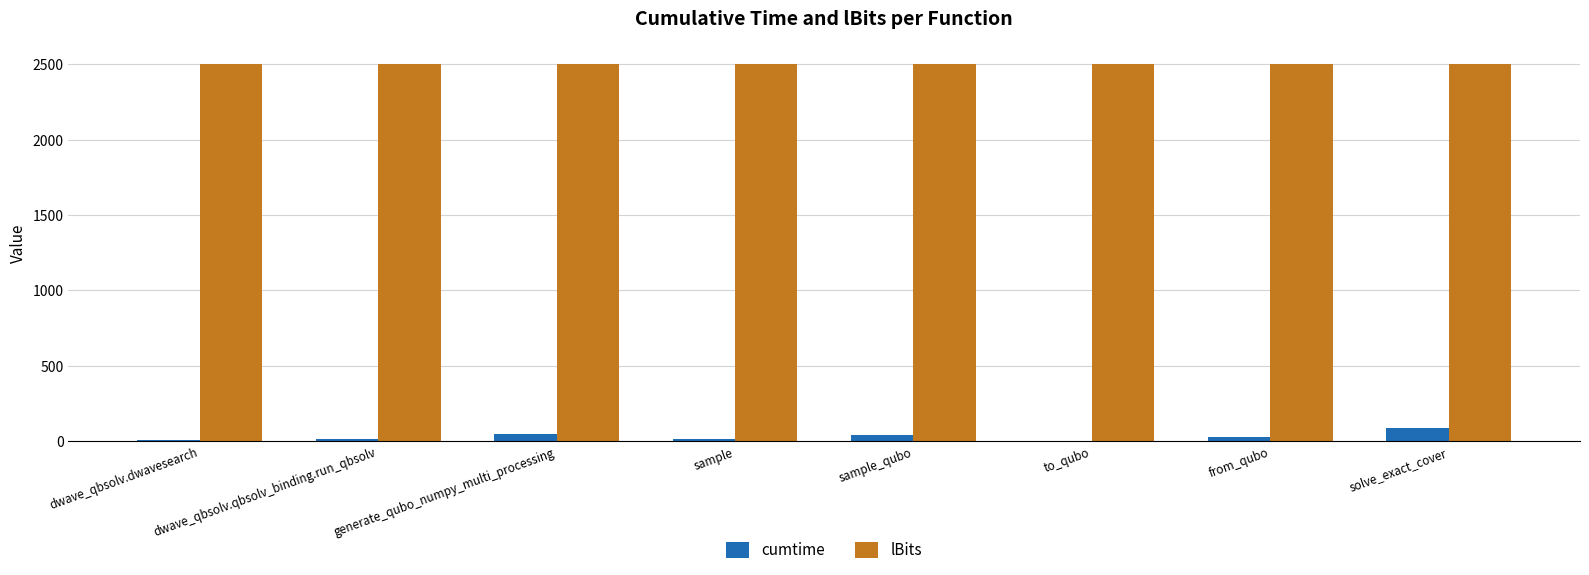

What is the maximum value for cumtime?

89.9